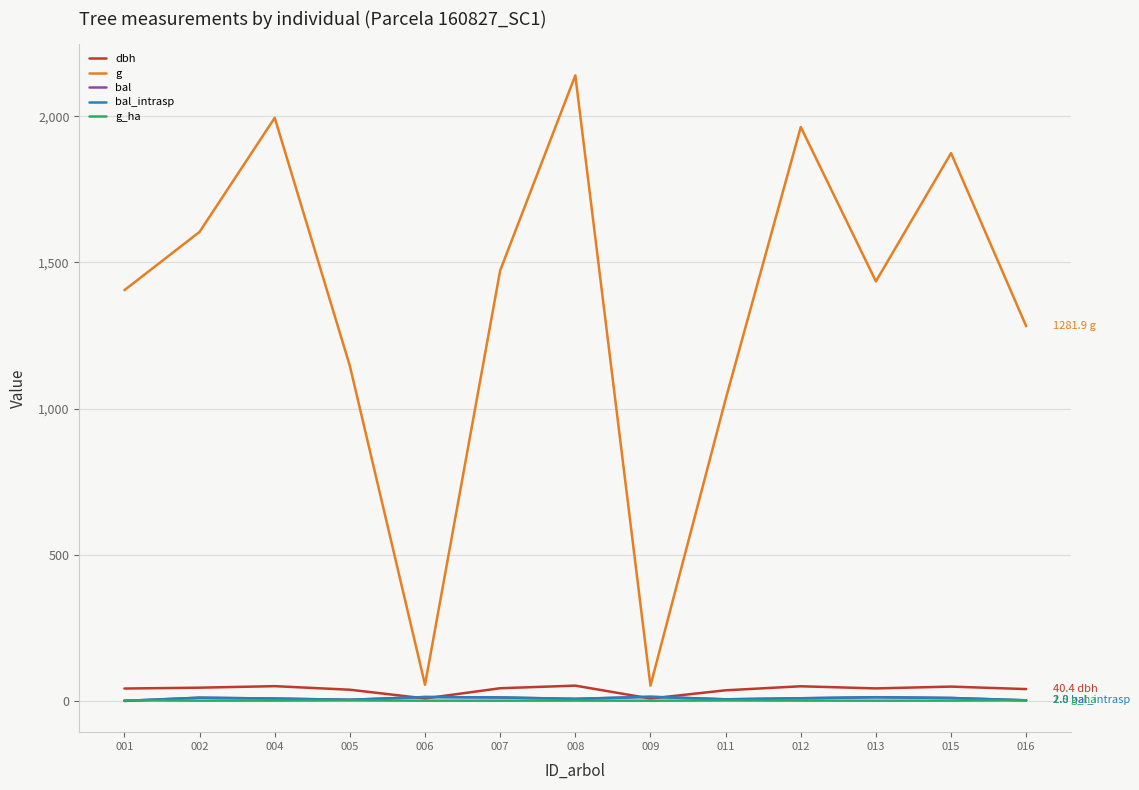

True or false: bal and g intersect in this chart.

False